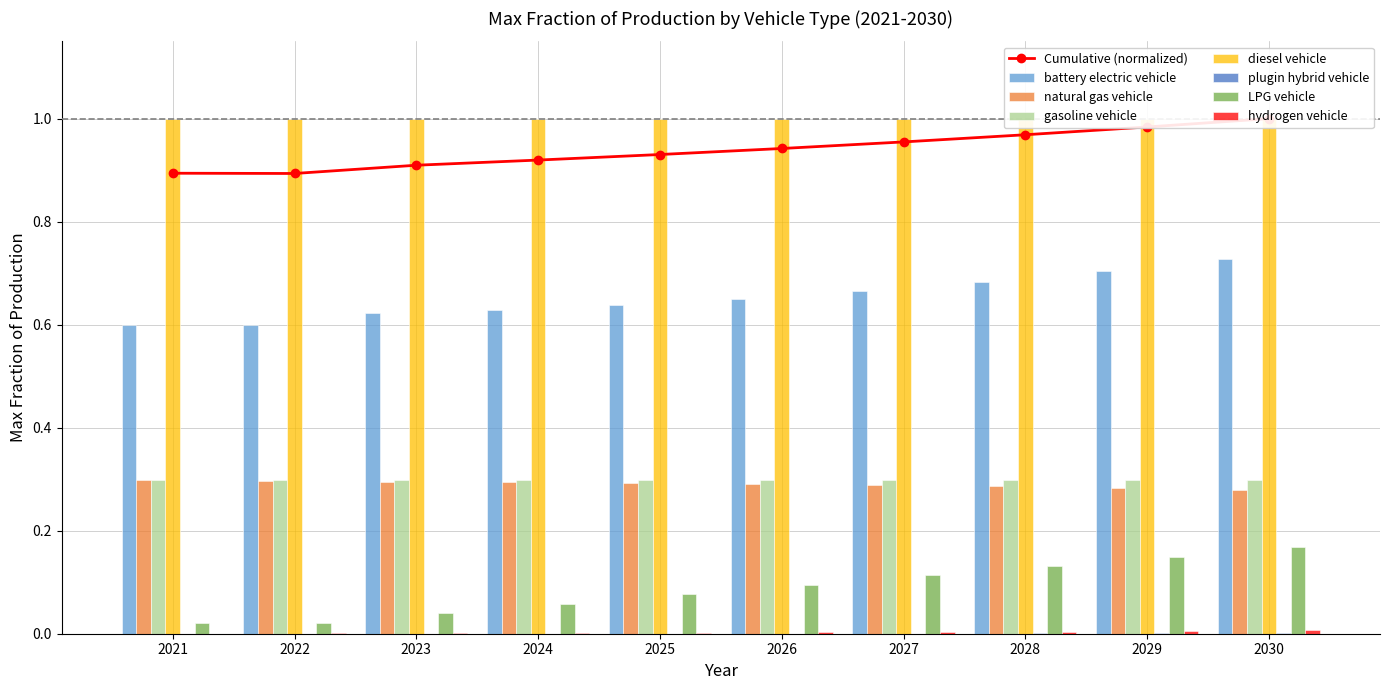

Where is natural gas vehicle nearest to the value 0?

2030